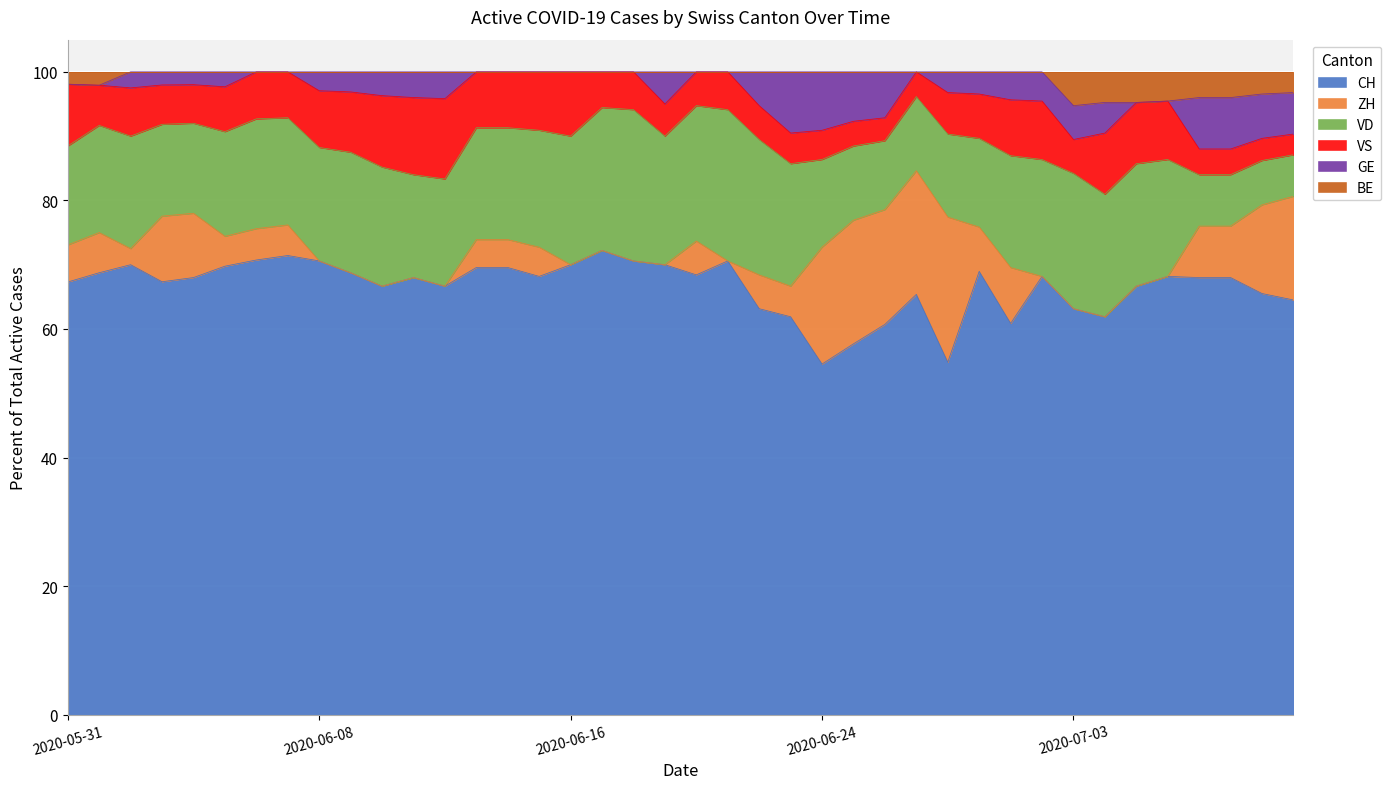

Between 2020-06-09 and 2020-07-05, which is larger?

2020-06-09